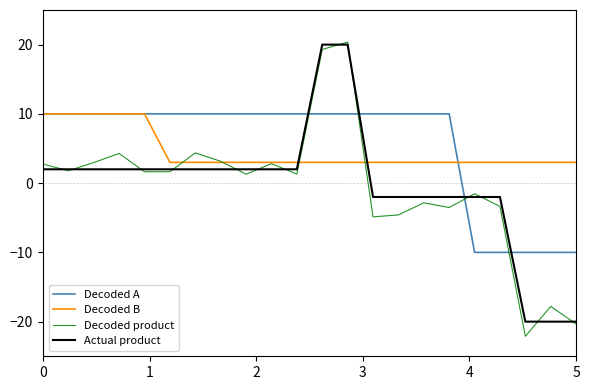

Which series ends up on top after the final intersection of Decoded A and Actual product?

Decoded A